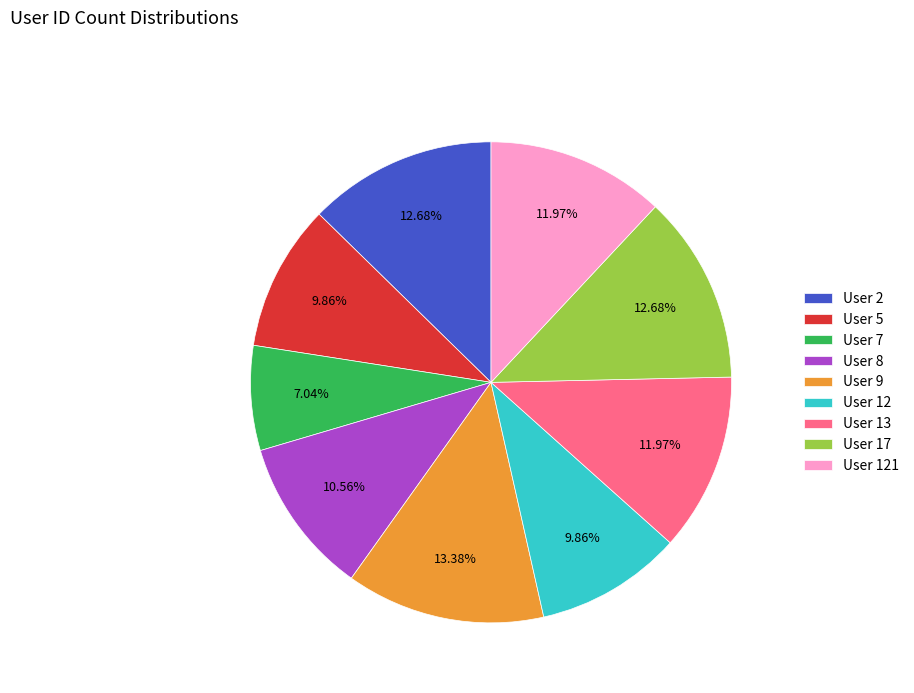

Is the sum of User 17 and User 7 greater than half?

No